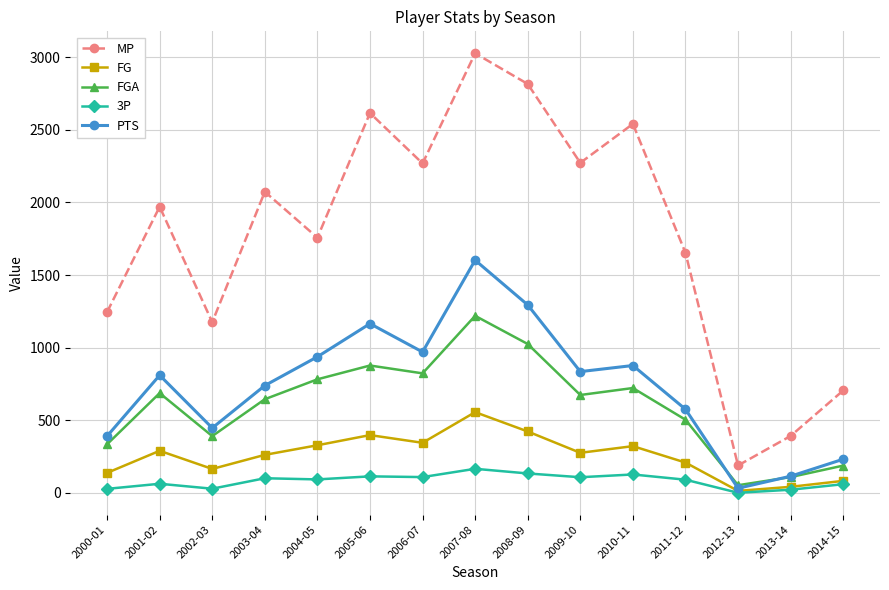

List the series in order of their peak value, highest first.

MP, PTS, FGA, FG, 3P